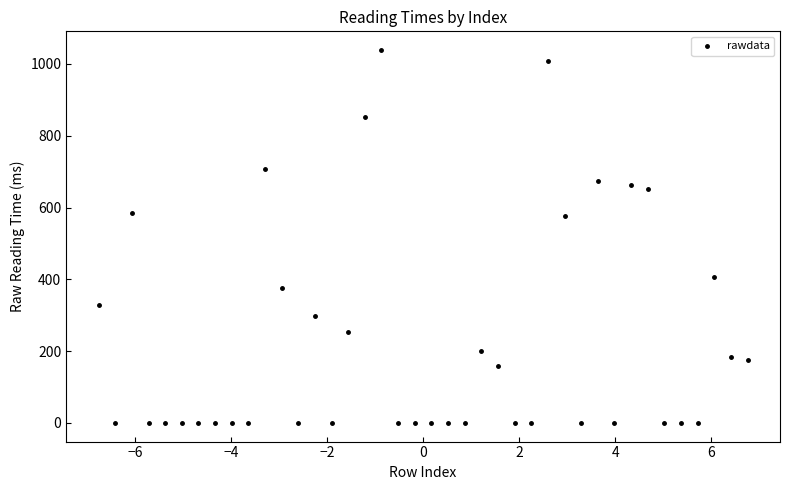

What is the range of Y values (max minus min)?

1039